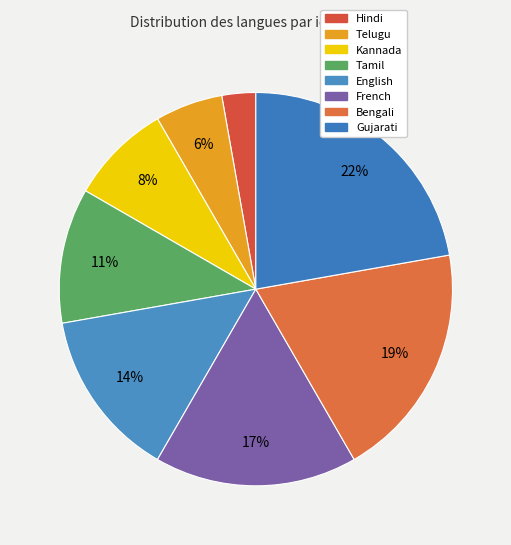

Which category has the biggest portion of the pie?

Gujarati